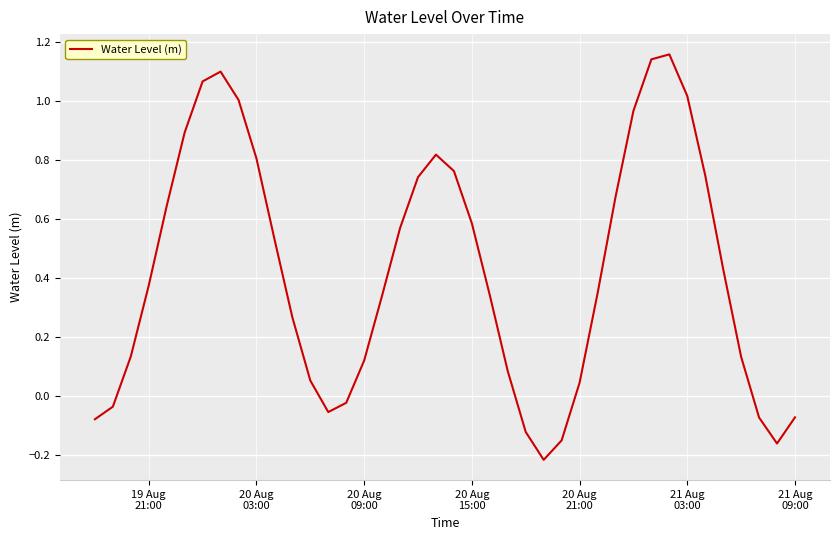

What is the difference between the maximum and minimum values?

1.4